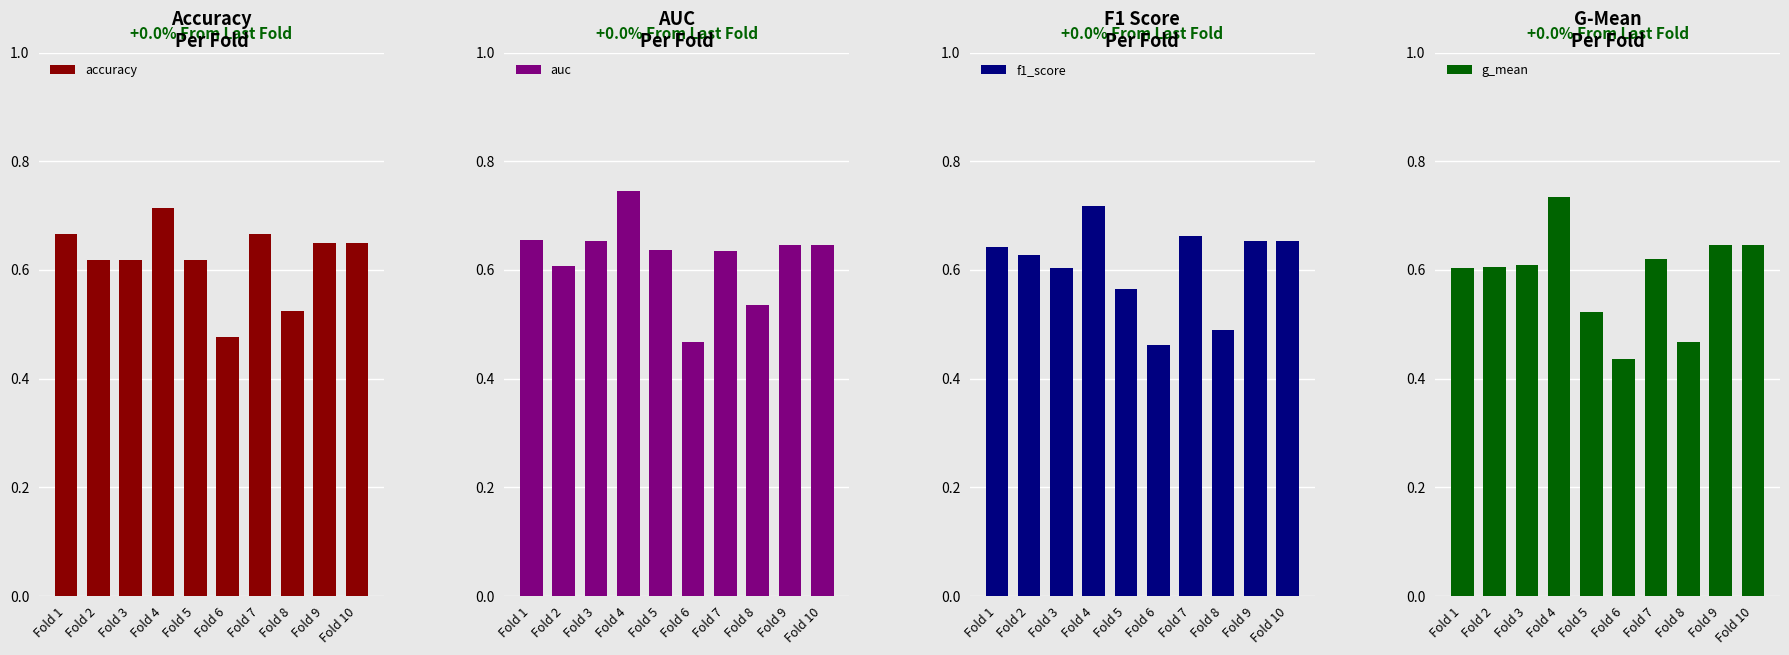

Which label corresponds to the largest value in the chart?

Fold 4